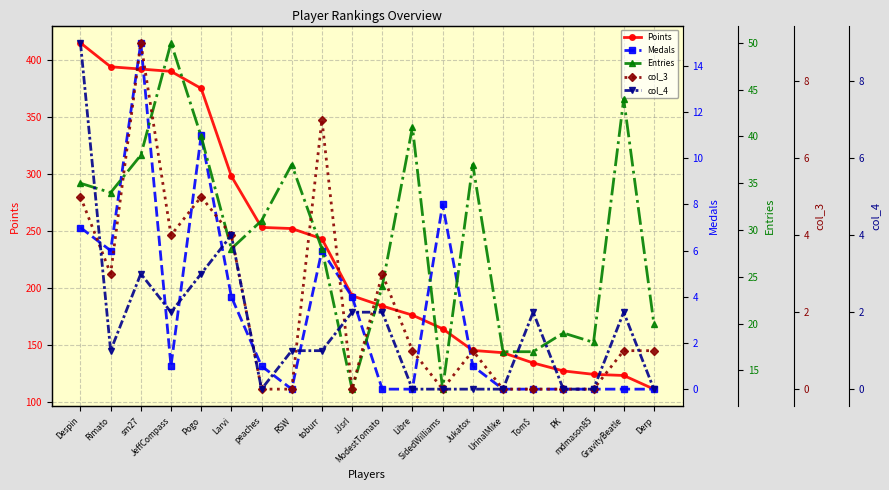

Count the number of categories in the chart.

20